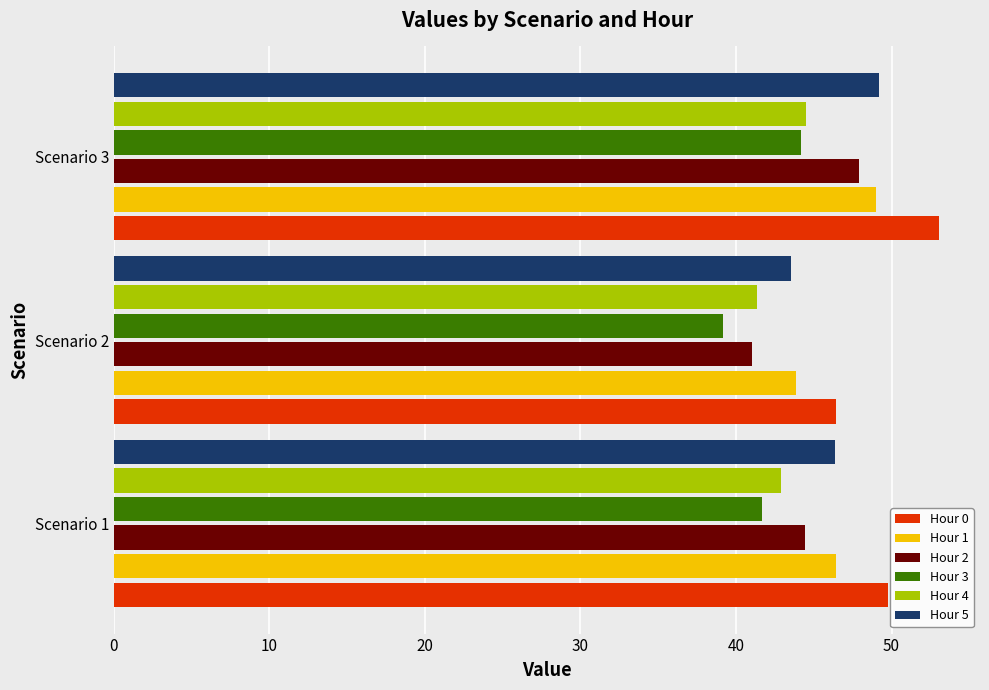

What is the sum of all Hour 3 values?

125.0